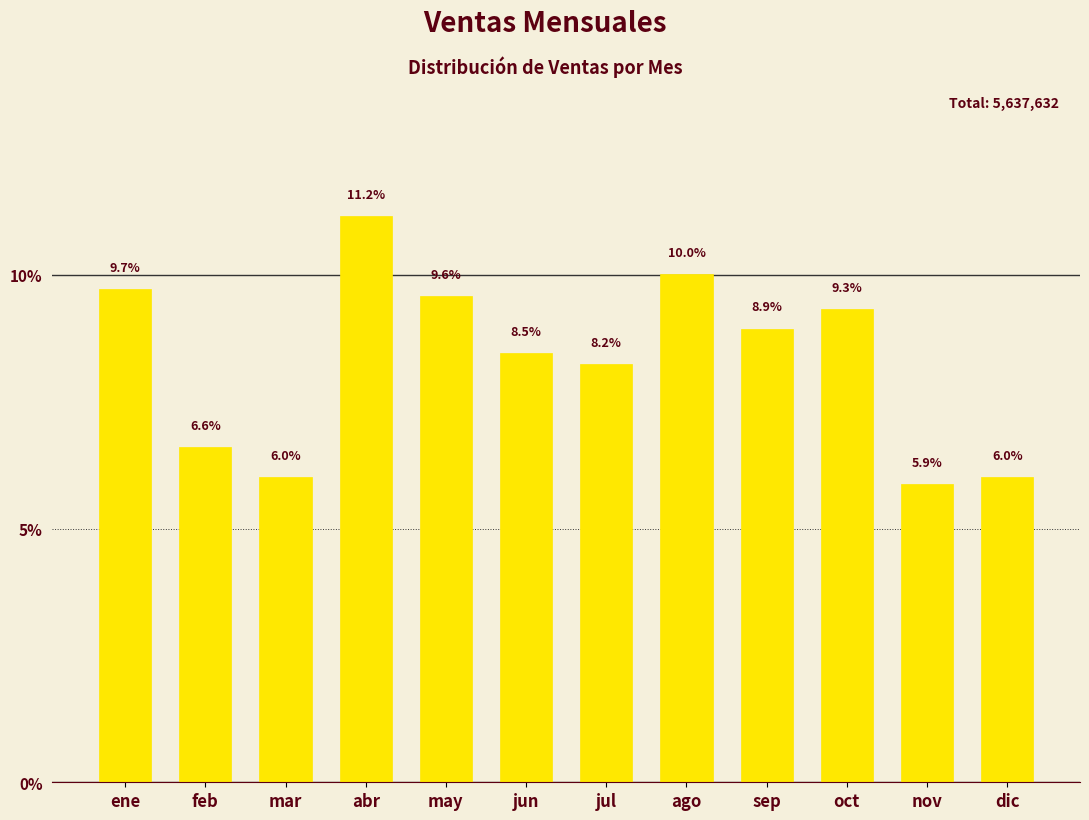

Reading left to right, what are all the values shown in this chart?

ene=9.7	feb=6.6	mar=6.0	abr=11.2	may=9.6	jun=8.5	jul=8.2	ago=10.0	sep=8.9	oct=9.3	nov=5.9	dic=6.0